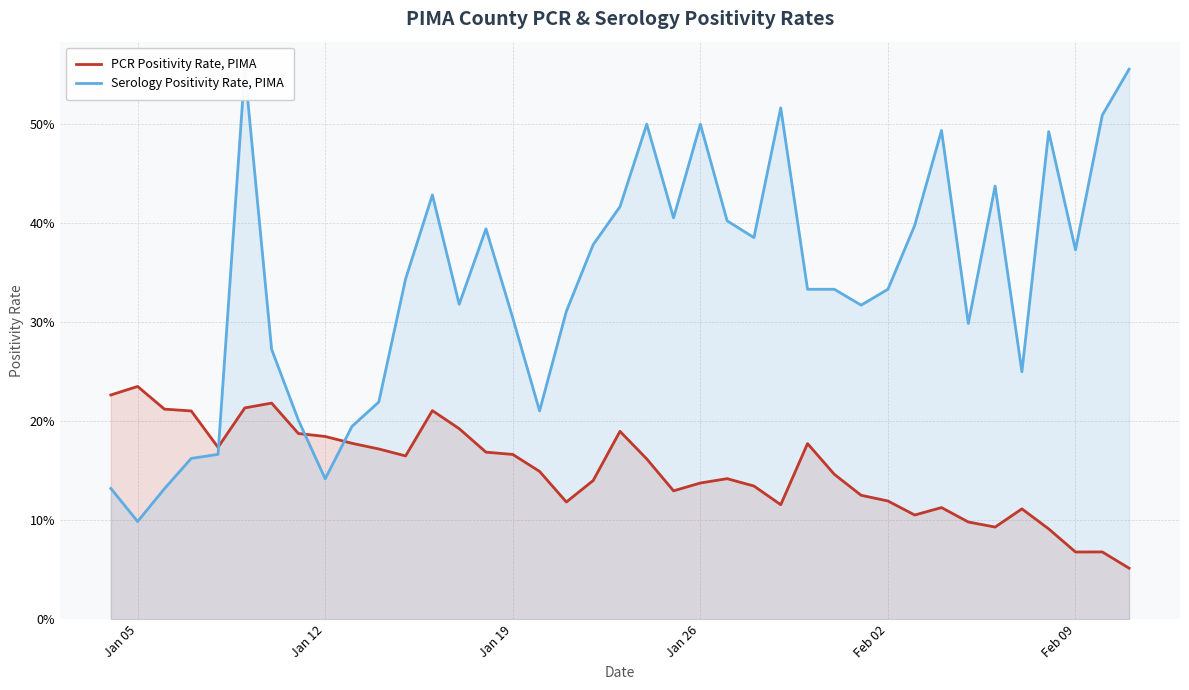

The value of PCR Positivity Rate, PIMA at Jan 26 is 3.3. True or false?

False